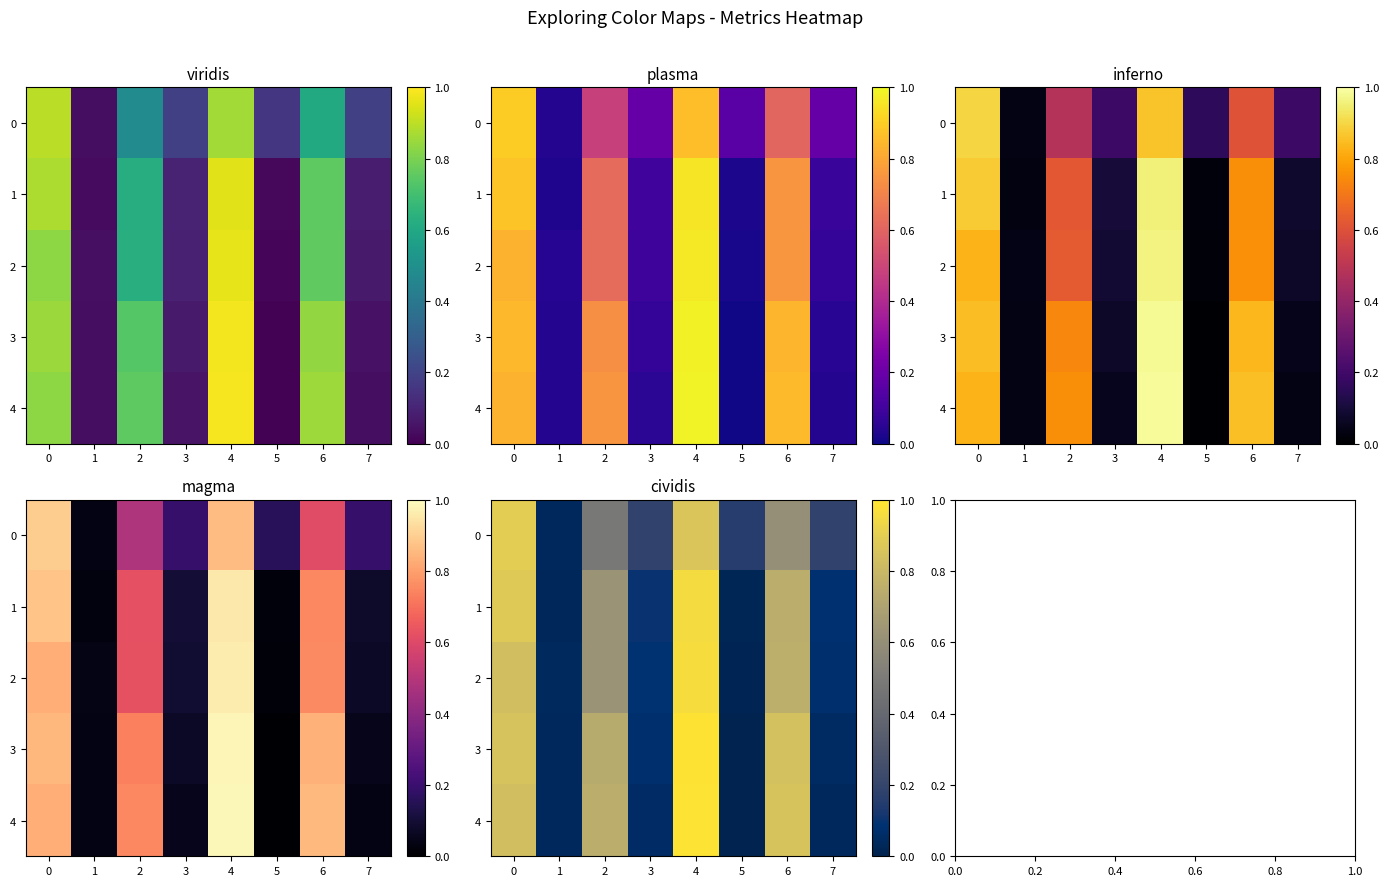

At which label is 1 closest to 0?

5